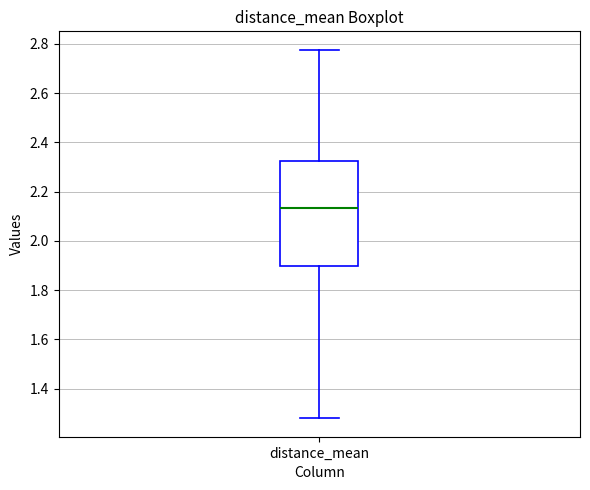

Transcribe this box plot: give where the median line is, the range the box spans, and where the two whiskers end, as read against the y-axis. The values are not printed on the chart, so give them approximately, as read against the axis.

median 2.14, box 1.90 to 2.32, whiskers 1.28 to 2.78